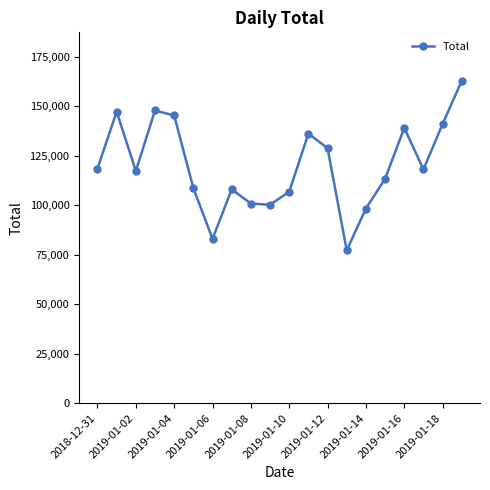

What is the minimum value shown in the chart?

77255